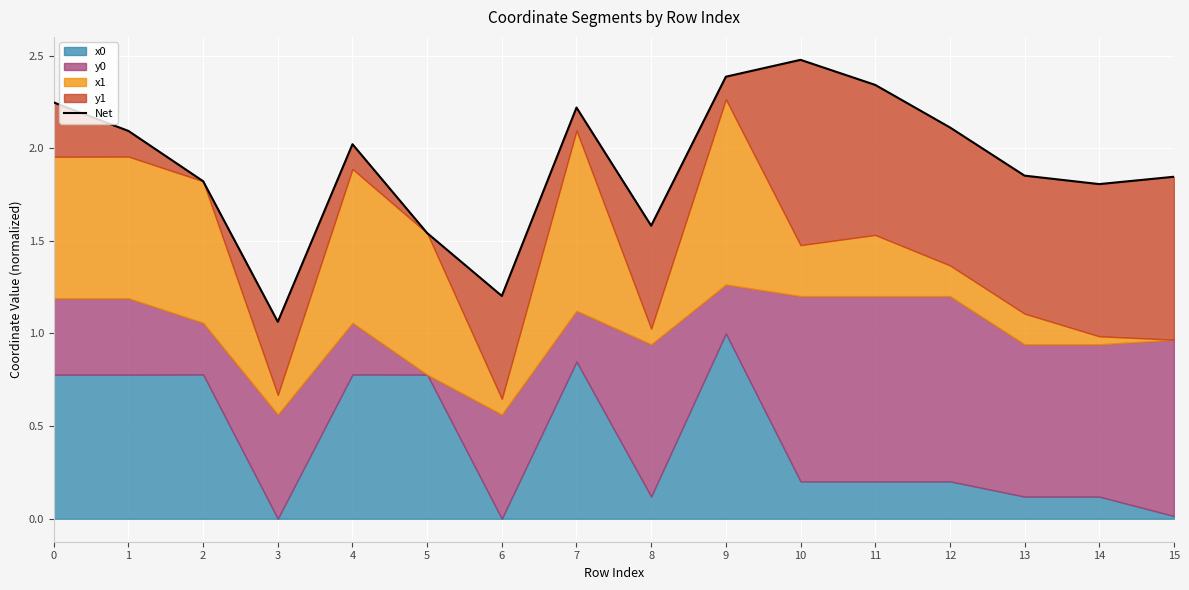

How many interior local peaks (higher than both neighbors) does the data have?

3